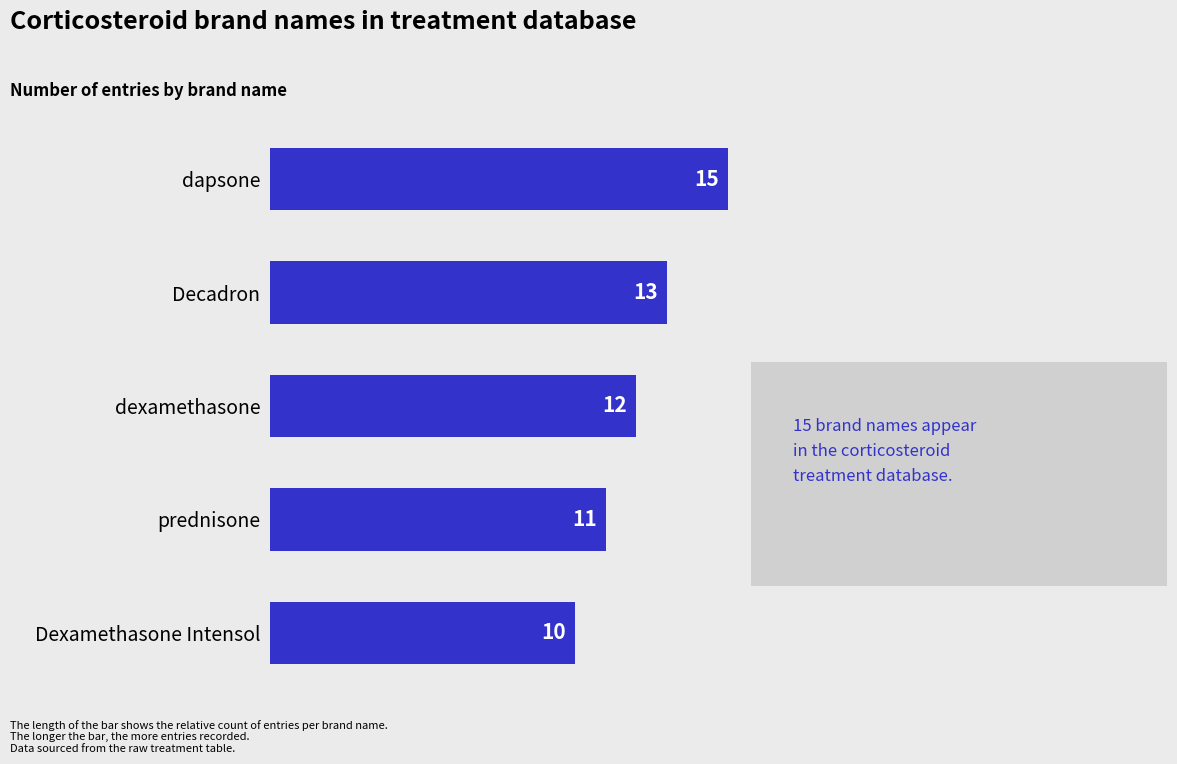

Count the values in the range 11 to 13.

3